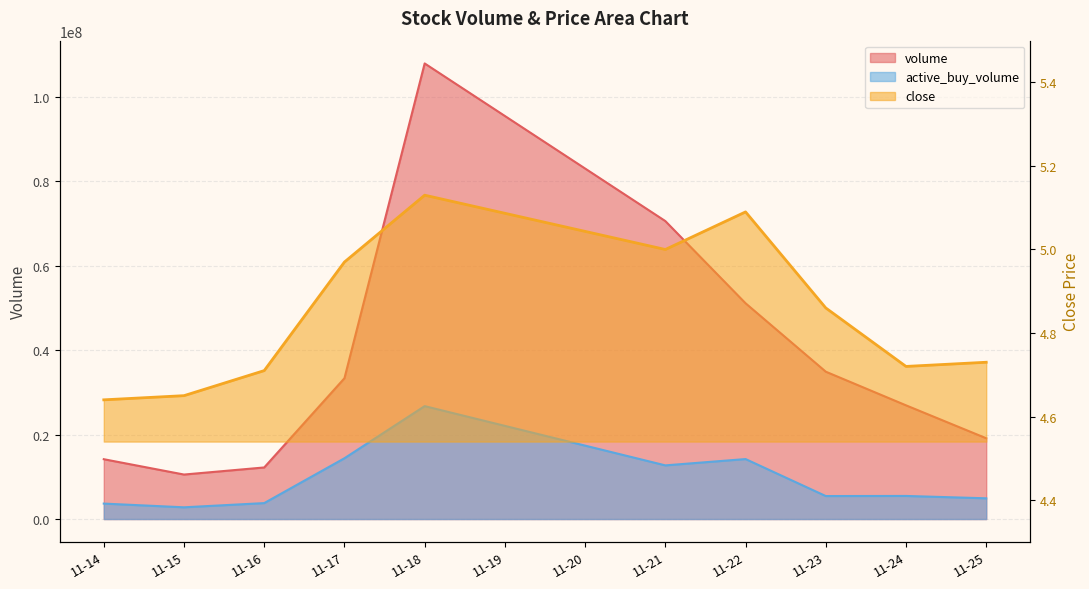

True or false: close has more than 1 interior local peaks.

True